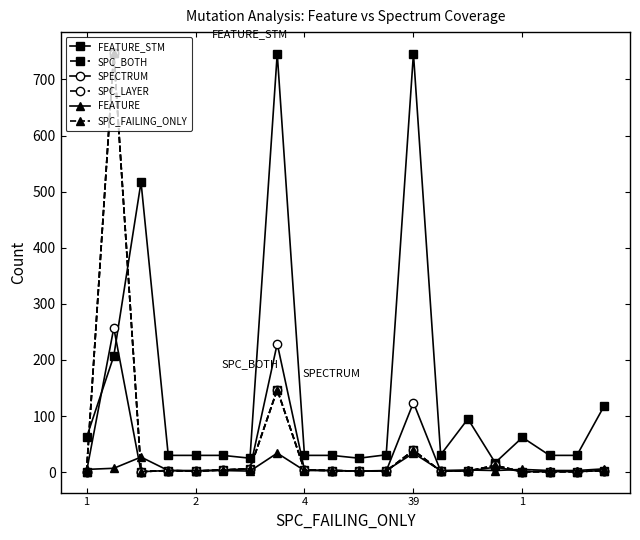

Which series has the largest range (max minus min)?

SPC_BOTH